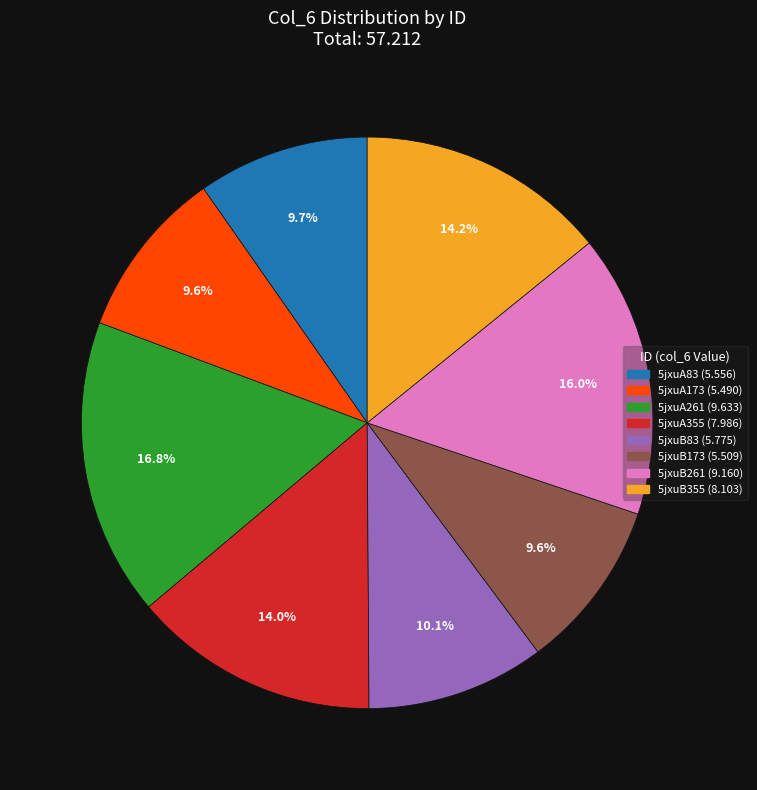

Count the number of slices in the pie.

8